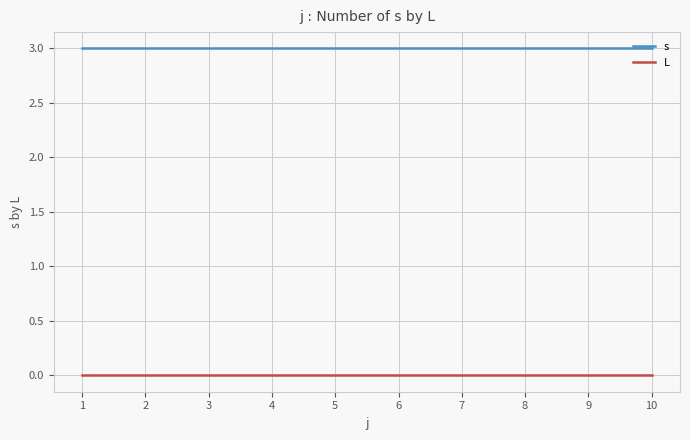

True or false: s and L intersect in this chart.

False